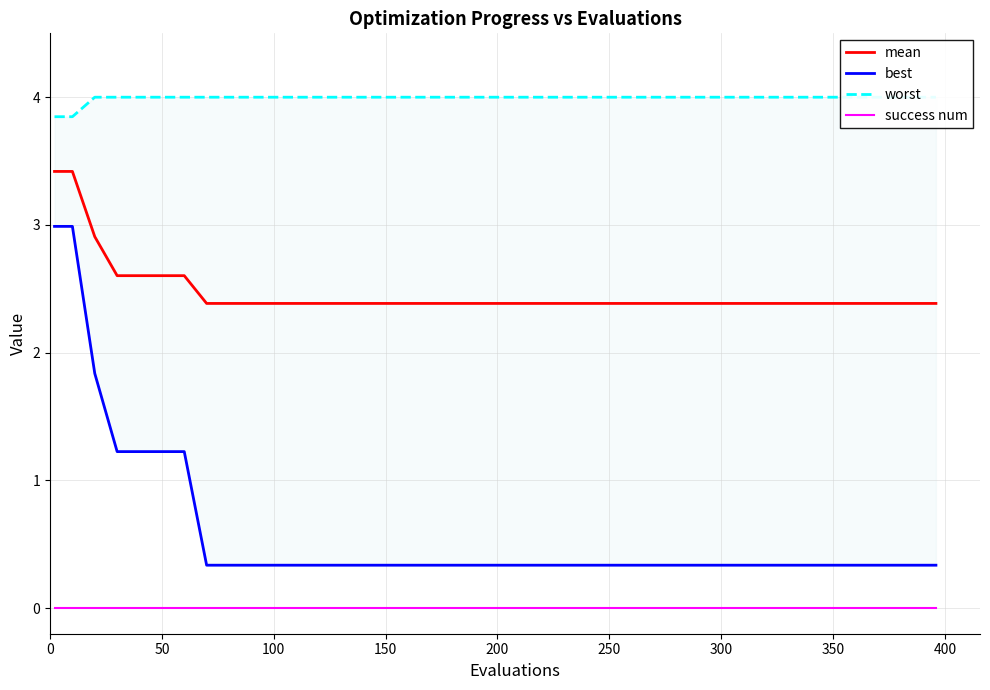

True or false: mean has a value of 2.4 at 200.

True